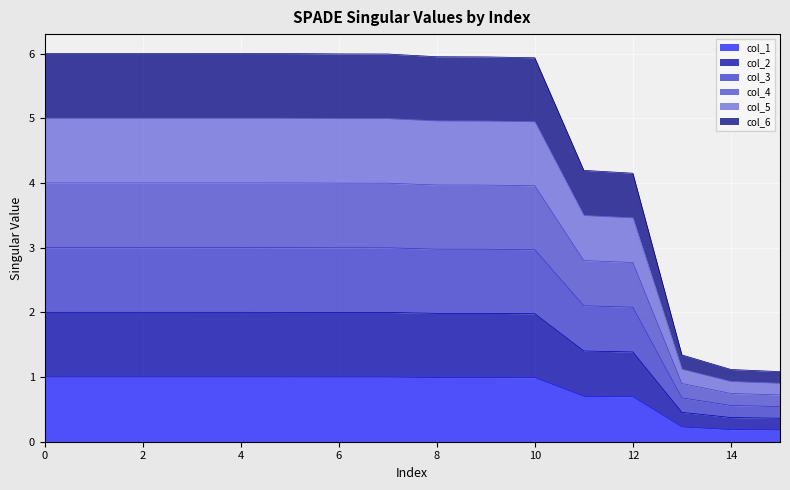

What is the total value across all series at 0?

6.0